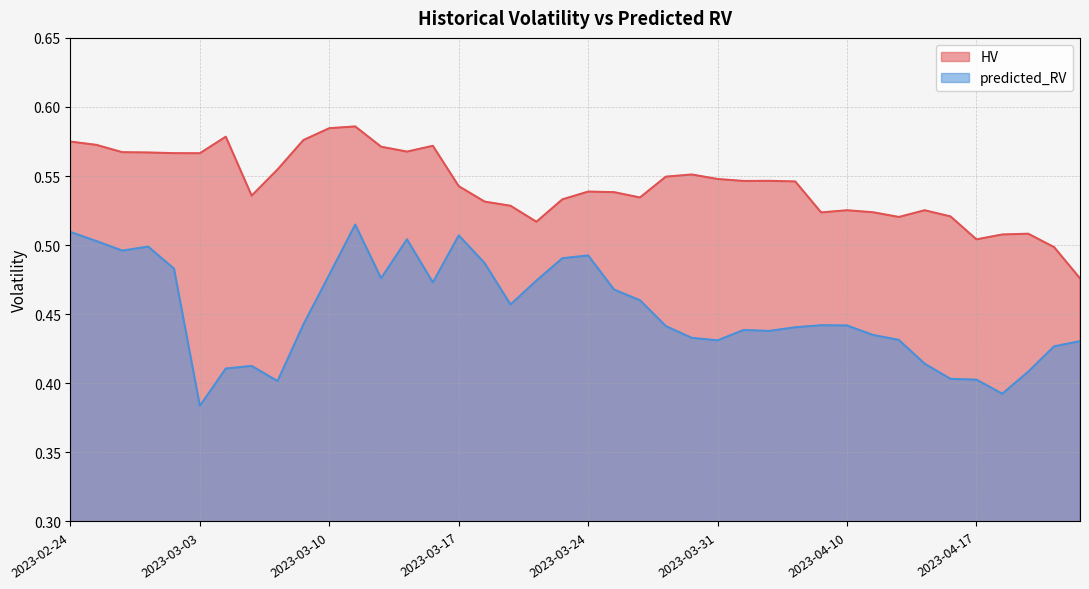

Which series has the widest spread of values?

predicted_RV